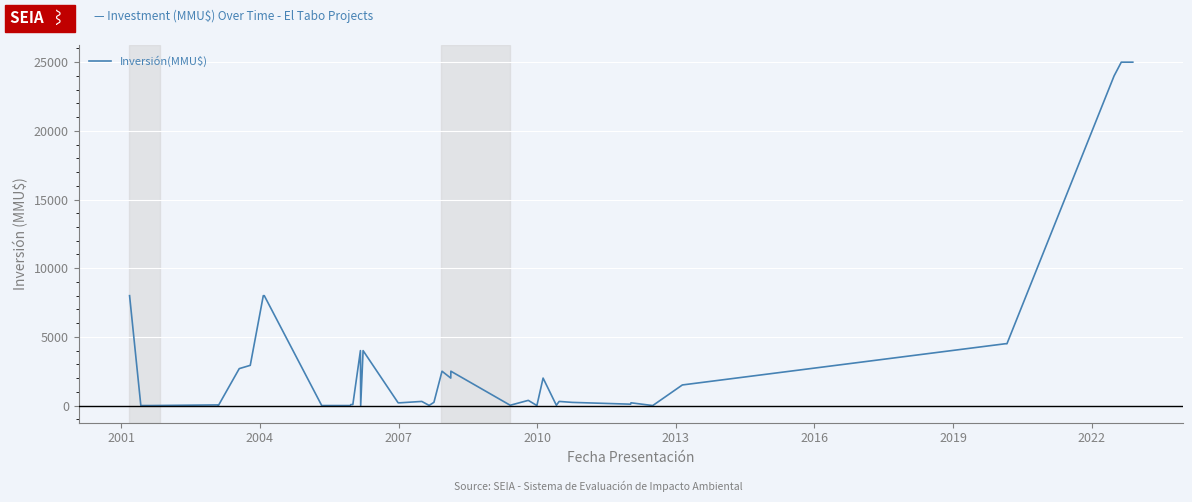

What is the maximum value shown in the chart?

25000